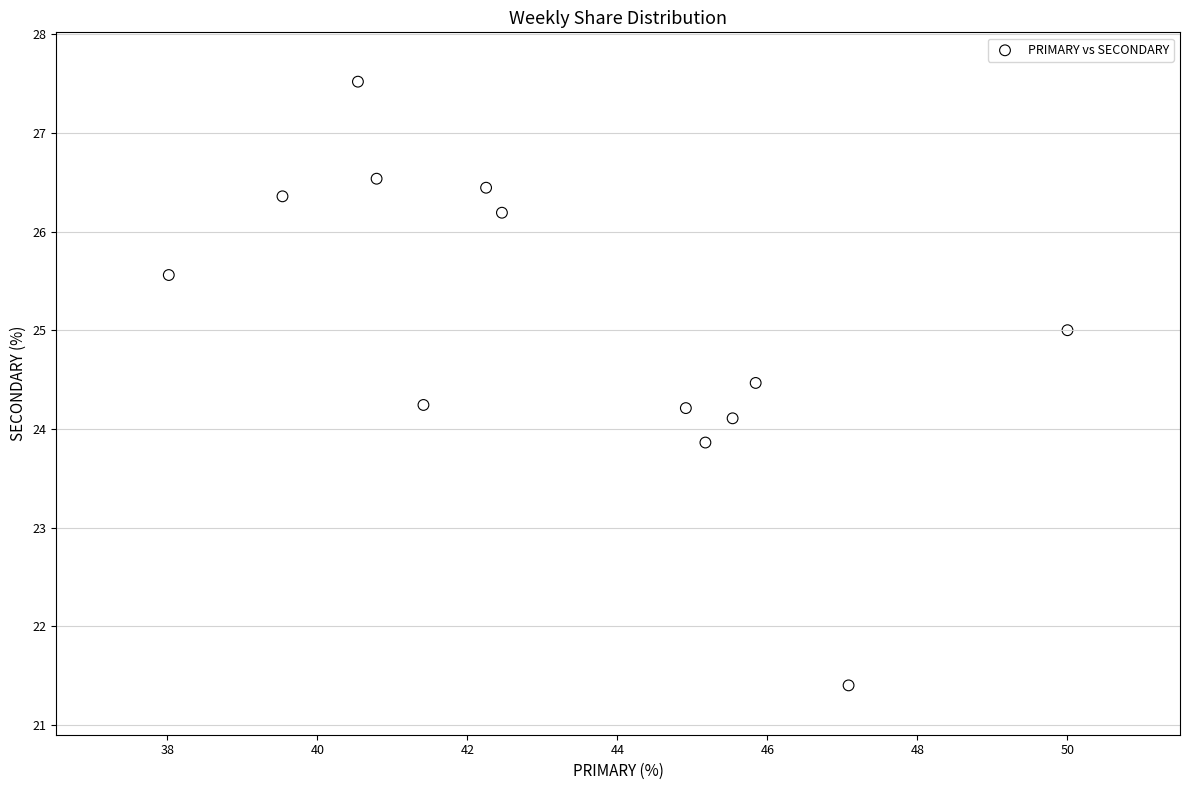

What is the range of X values (max minus min)?

12.0